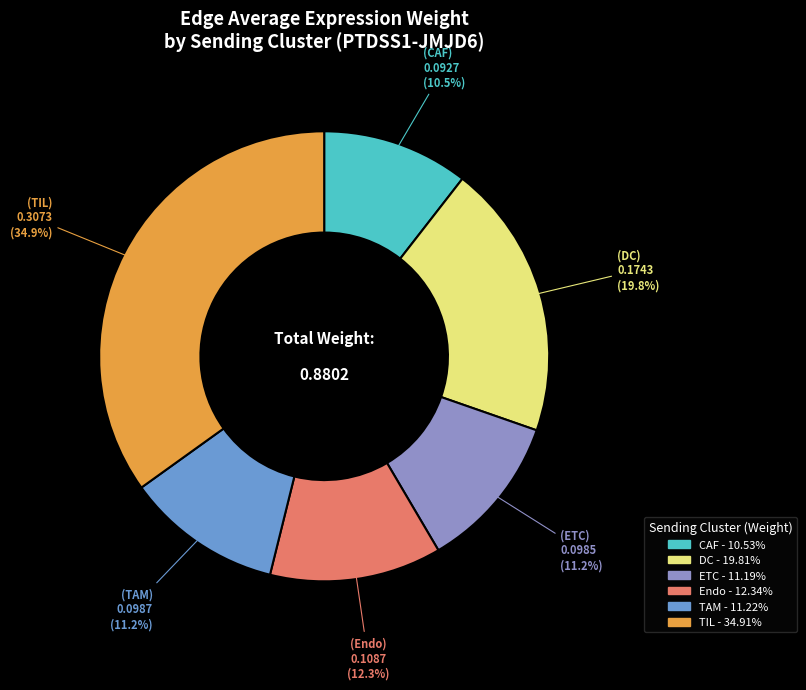

To the nearest percent, what portion does TAM represent?

11%